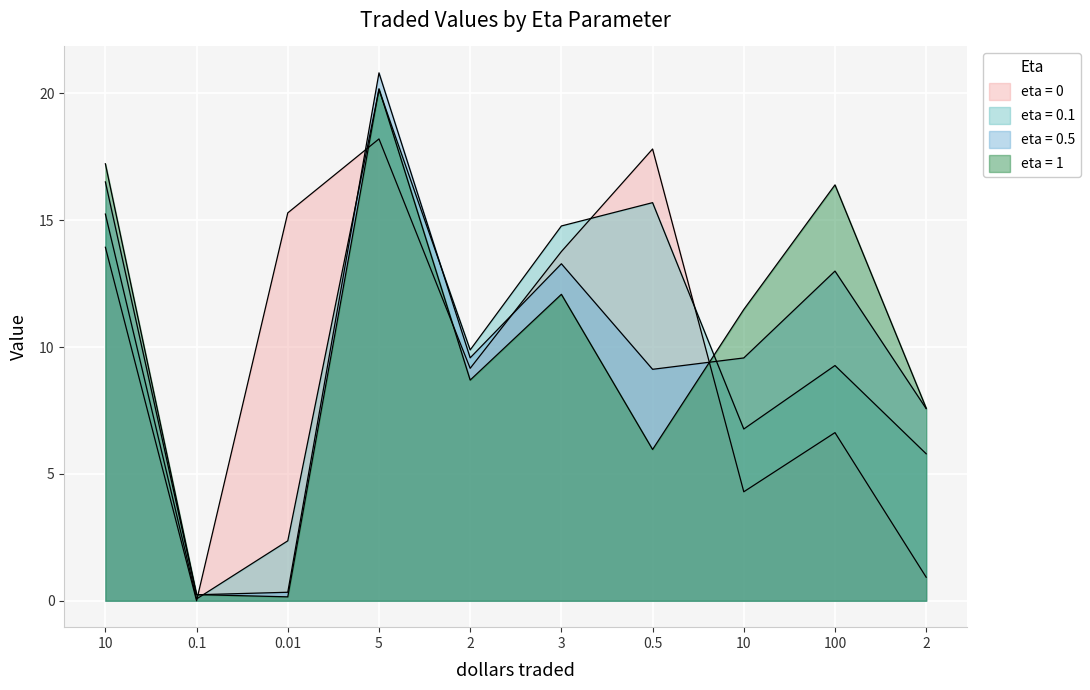

How many lines are shown in the chart?

4